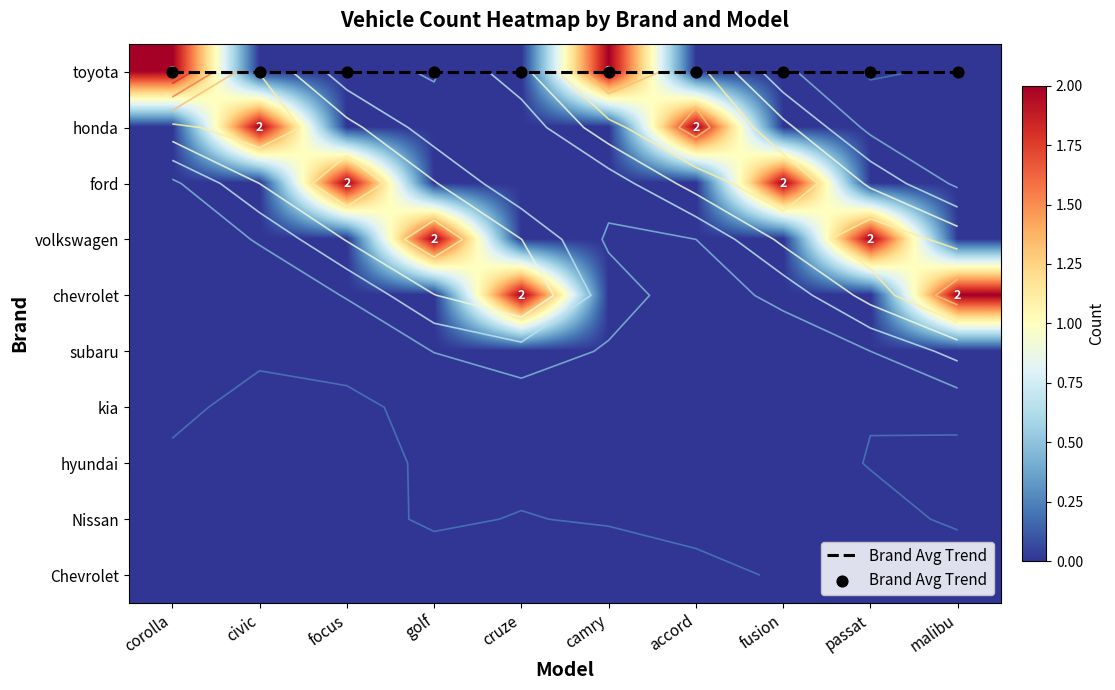

What is the difference between the highest and lowest values at fusion?

2